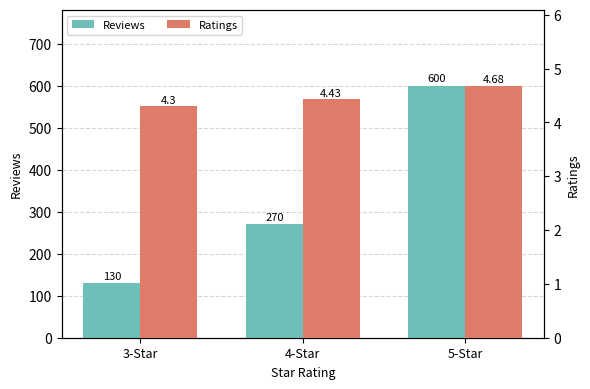

True or false: Reviews has a value of 801.8 at 5-Star.

False